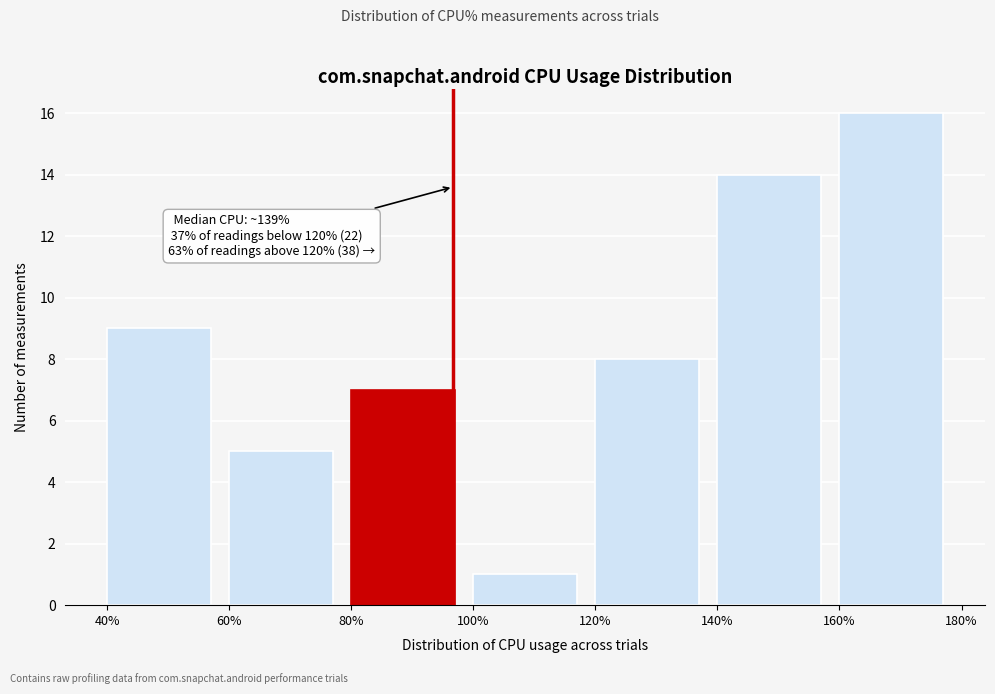

Over which range of the x-axis is the bar tallest?

160% to 180%